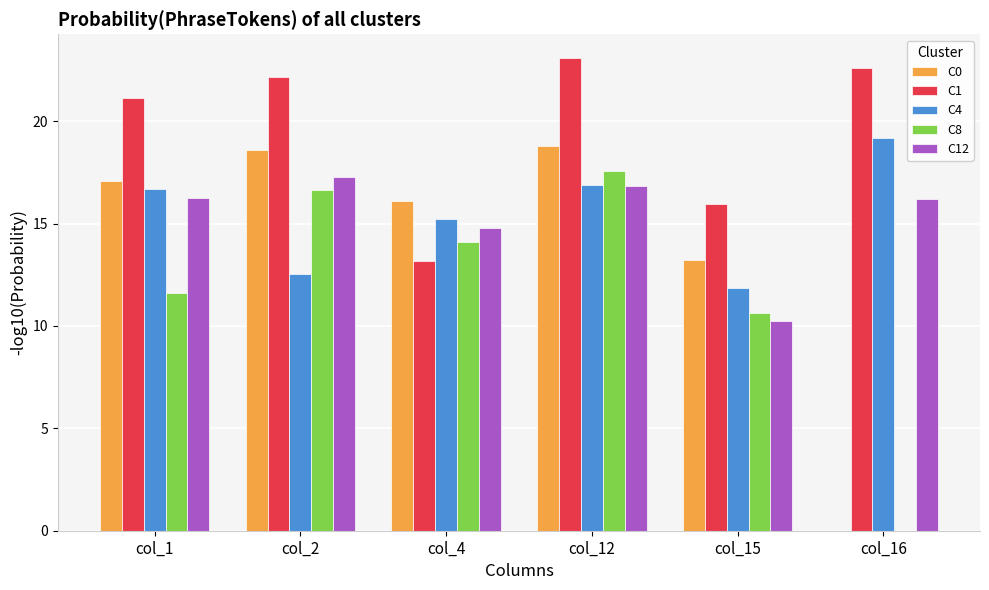

Between col_12 and col_15, which series saw the biggest shift?

C1